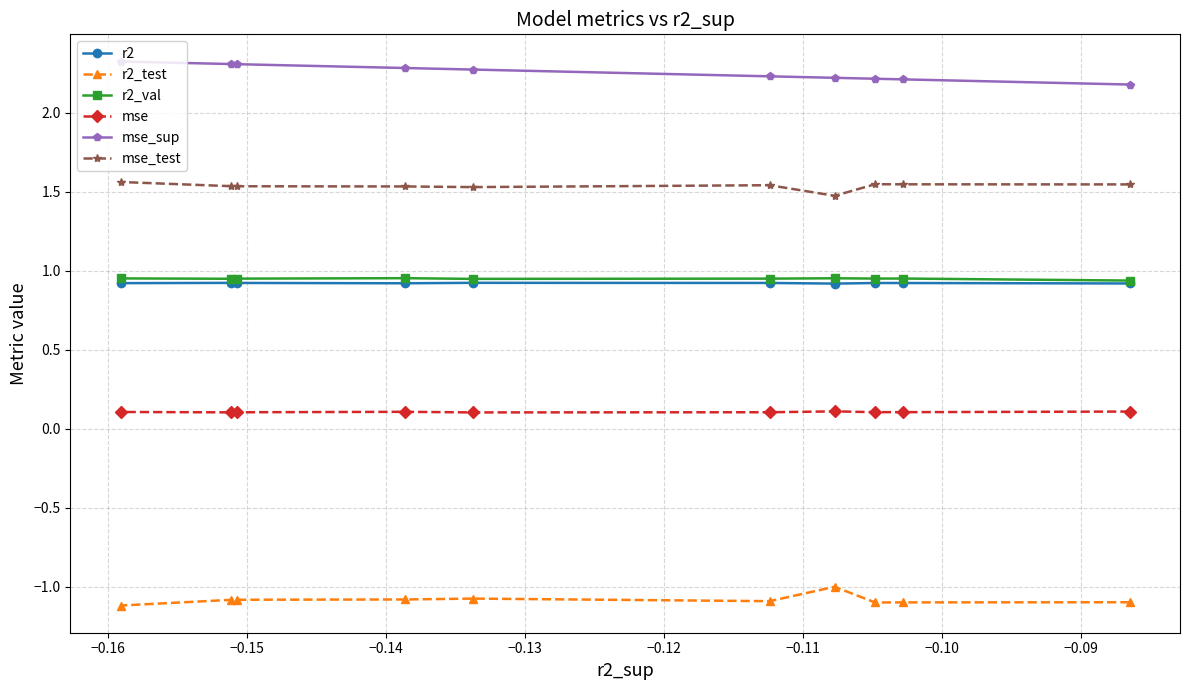

Which series has the largest total across all categories?

mse_sup